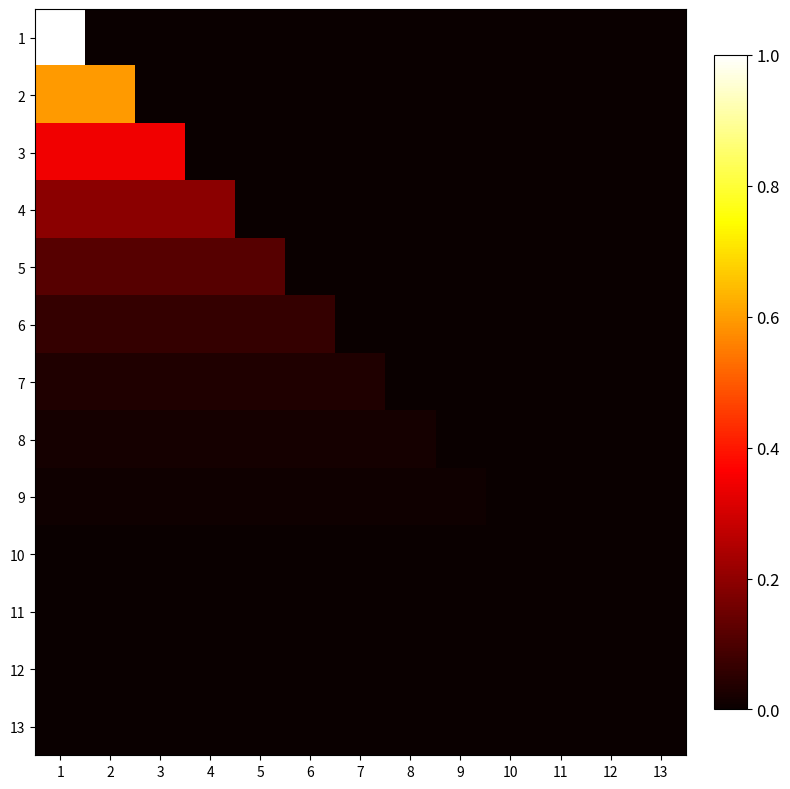

Which series has the widest spread of values?

1